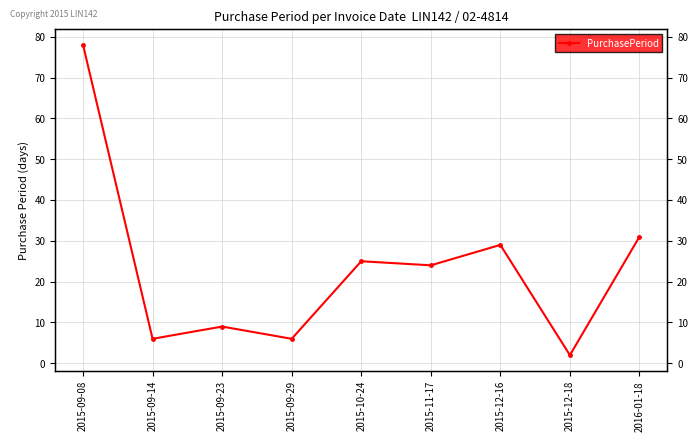

True or false: the data shows 1 at 2015-12-18.

False